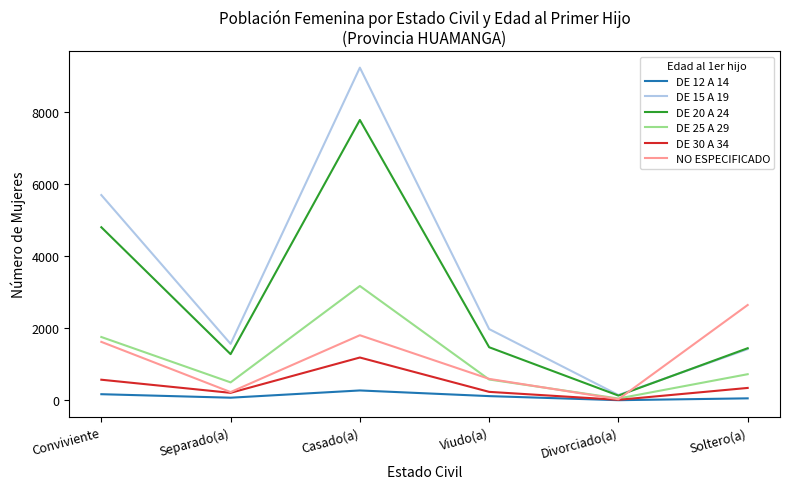

At which category is the sum across all series the highest?

Casado(a)